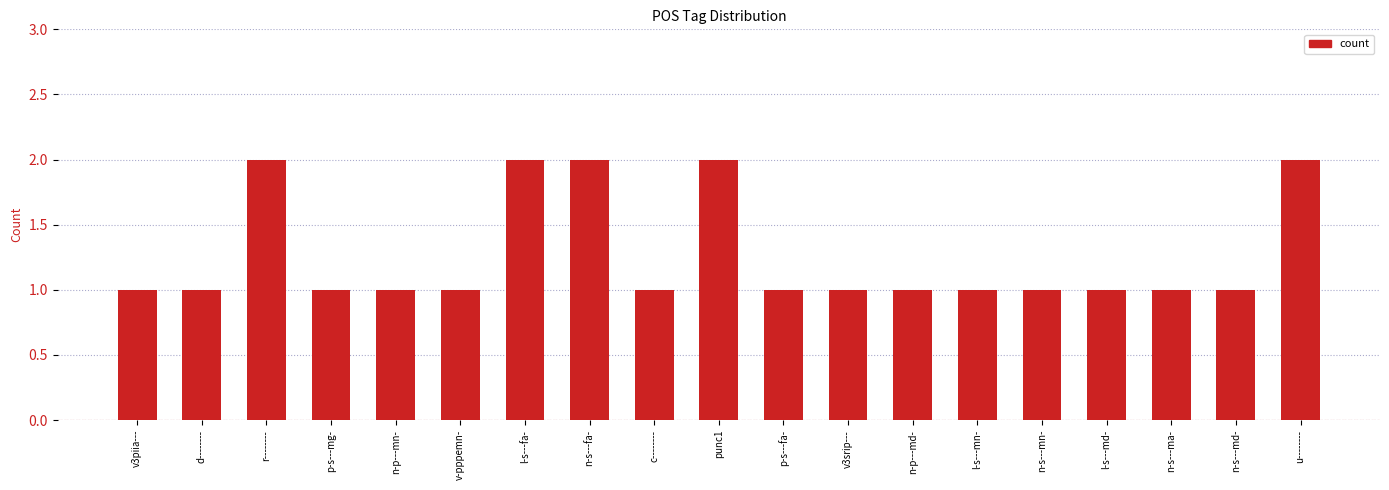

Count the number of data series in this chart.

1